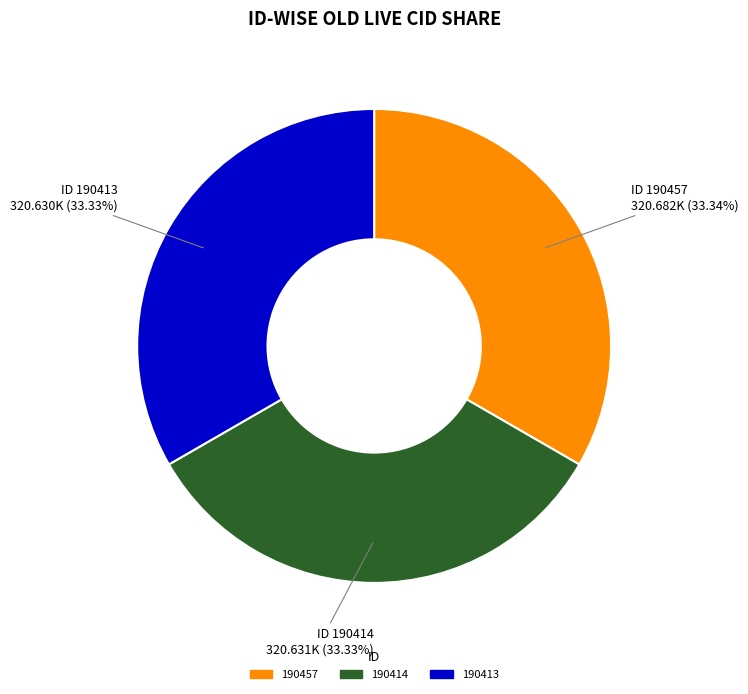

True or false: 190414 accounts for 18% of the total.

False